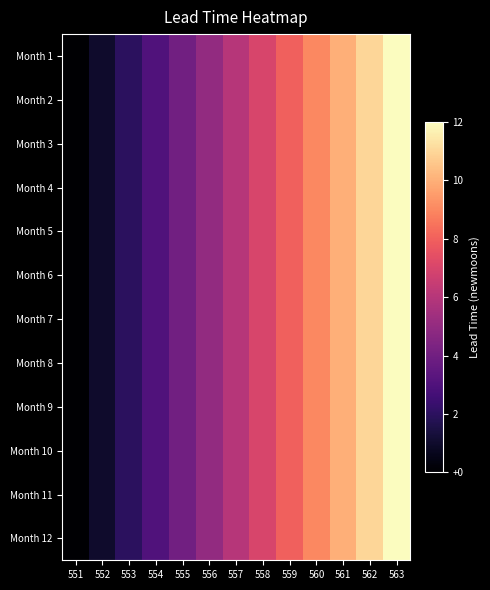

Which has a higher value, 552 or 563?

563